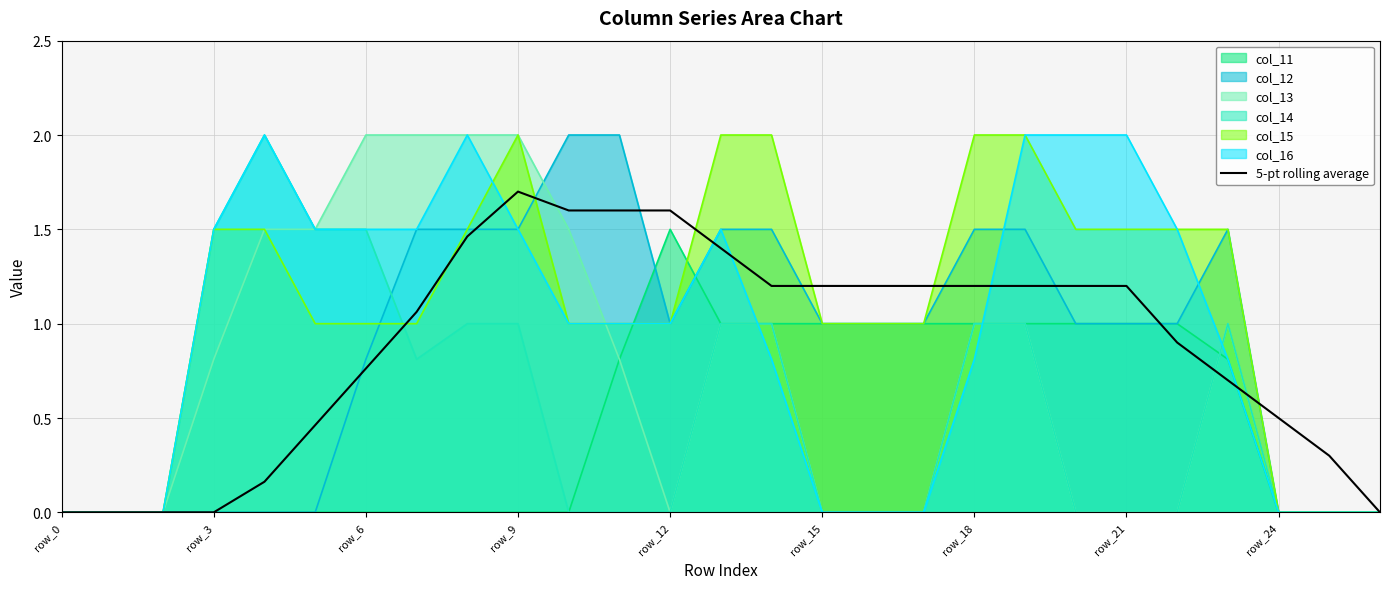

How many lines are shown in the chart?

7